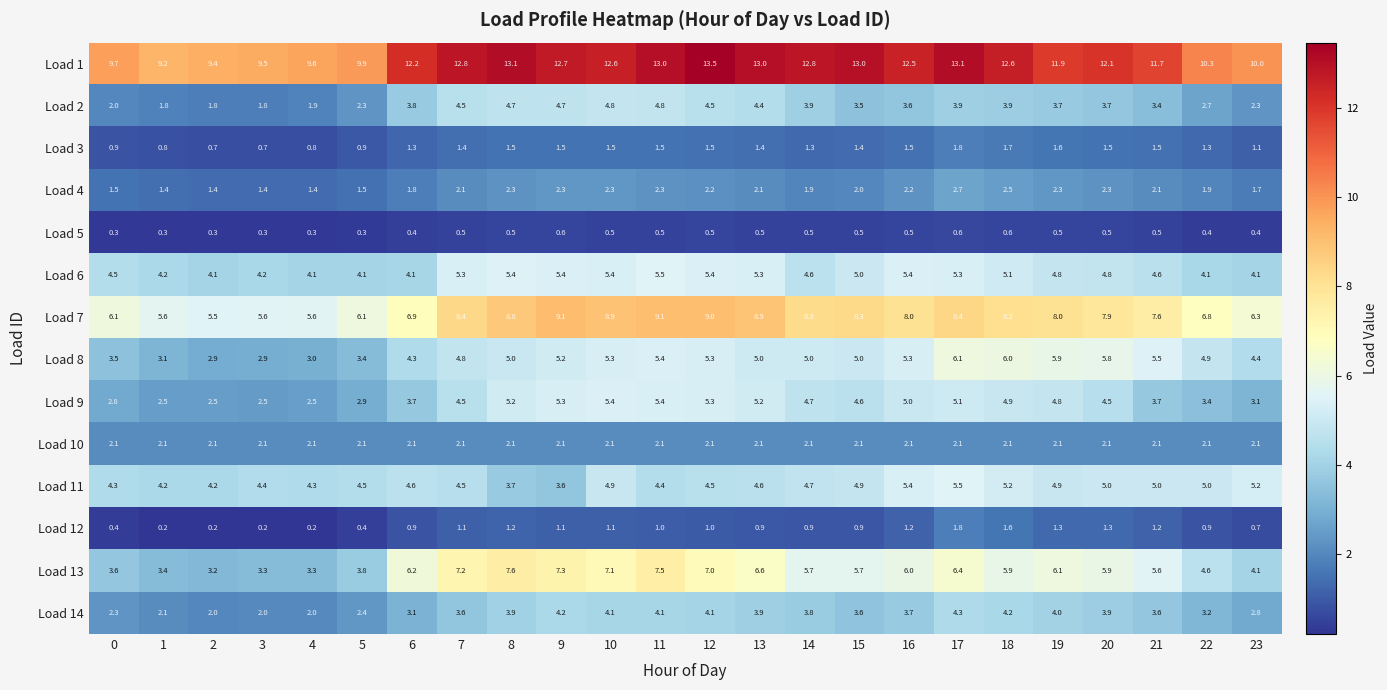

At which category is the sum across all series the highest?

17